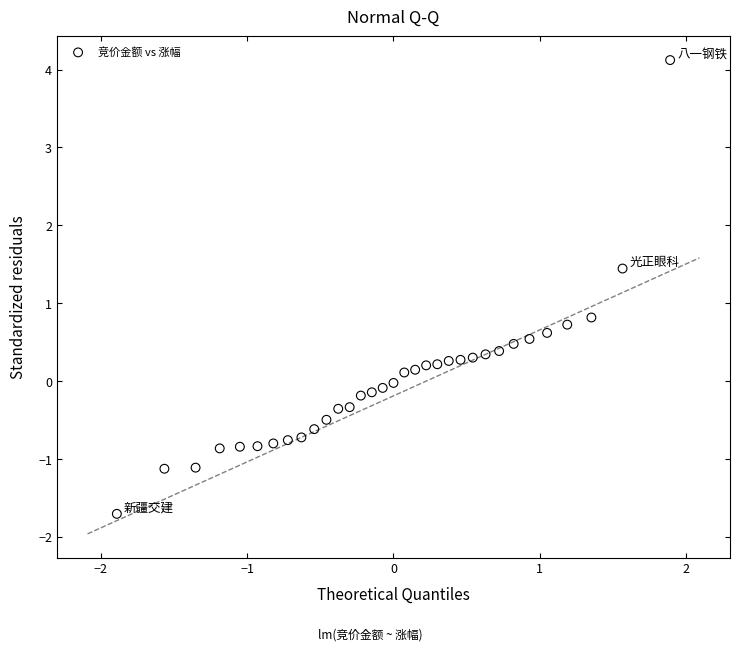

What is the range of X values (max minus min)?

3.8